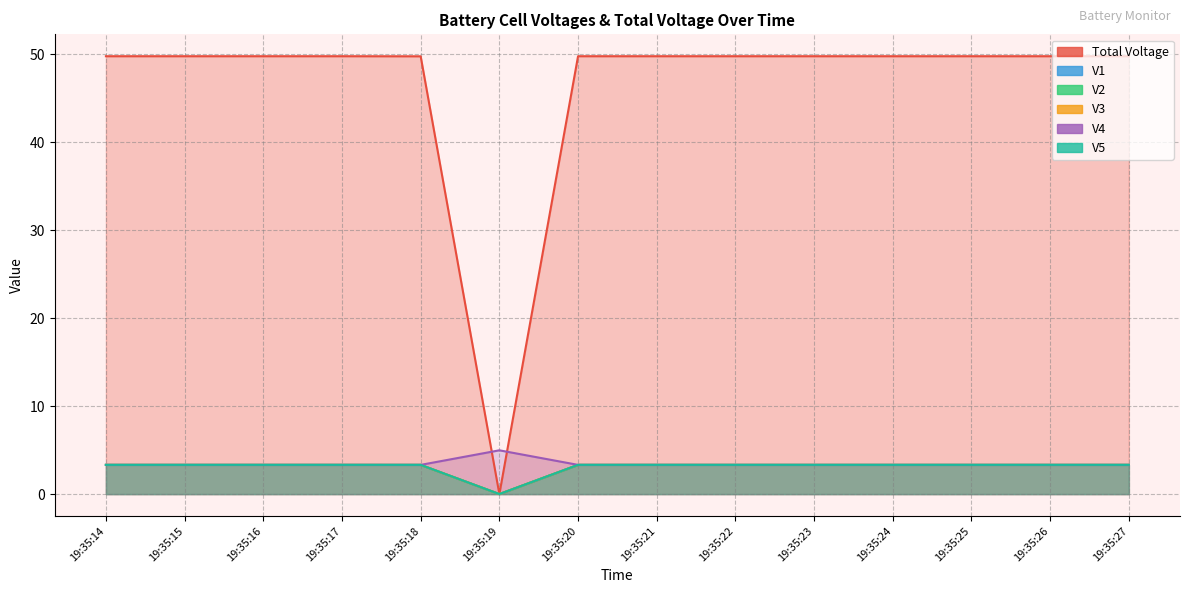

Reading left to right, transcribe all the data shown in this chart.

Total Voltage: 49.8	49.8	49.8	49.8	49.7	0.0	49.8	49.8	49.8	49.8	49.8	49.8	49.8	49.8
V1: 3.3	3.3	3.3	3.3	3.3	0.0	3.3	3.3	3.3	3.3	3.3	3.3	3.3	3.3
V2: 3.3	3.3	3.3	3.3	3.3	0.0	3.3	3.3	3.3	3.3	3.3	3.3	3.3	3.3
V3: 3.3	3.3	3.3	3.3	3.3	0.0	3.3	3.3	3.3	3.3	3.3	3.3	3.3	3.3
V4: 3.3	3.3	3.3	3.3	3.3	5.0	3.3	3.3	3.3	3.3	3.3	3.3	3.3	3.3
V5: 3.3	3.3	3.3	3.3	3.3	0.0	3.3	3.3	3.3	3.3	3.3	3.3	3.3	3.3